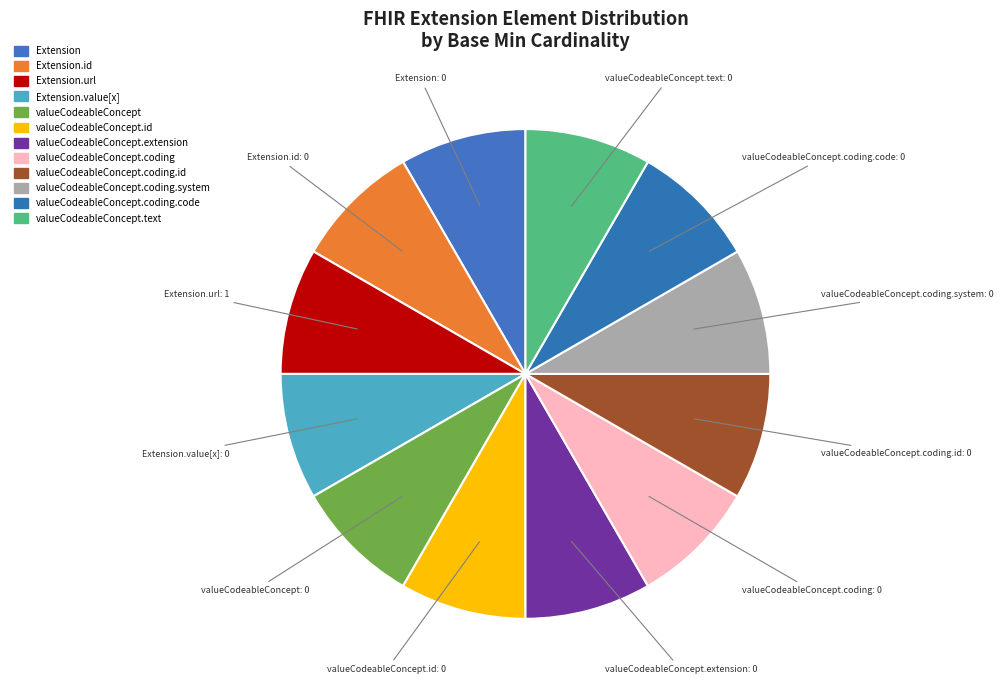

How many slices are in this pie chart?

12